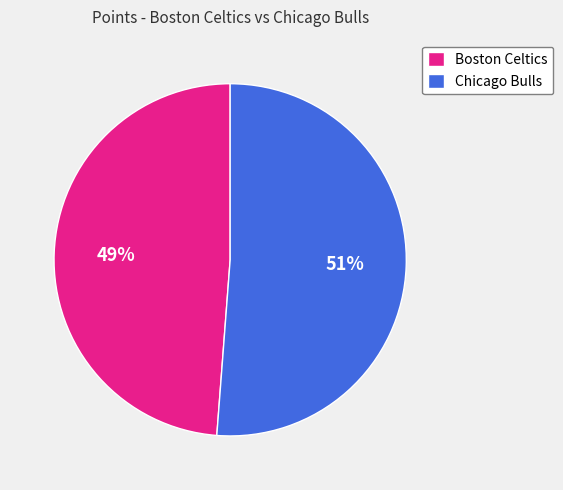

Rank the categories by value from highest to lowest.

Chicago Bulls, Boston Celtics